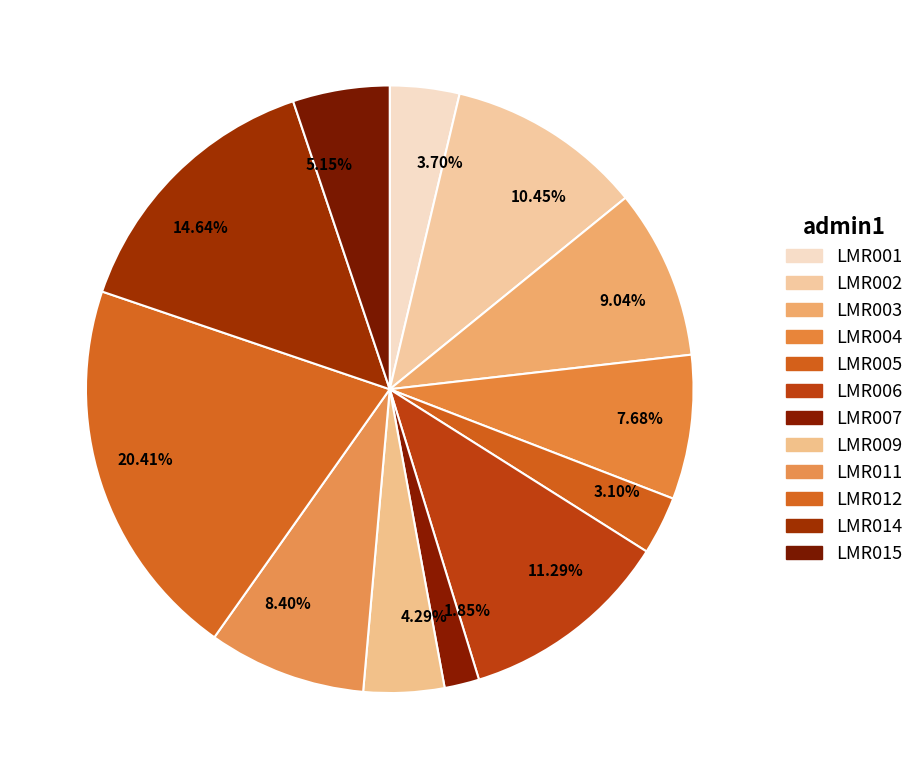

Combined, do 3.10% and 5.15% account for over 50%?

No